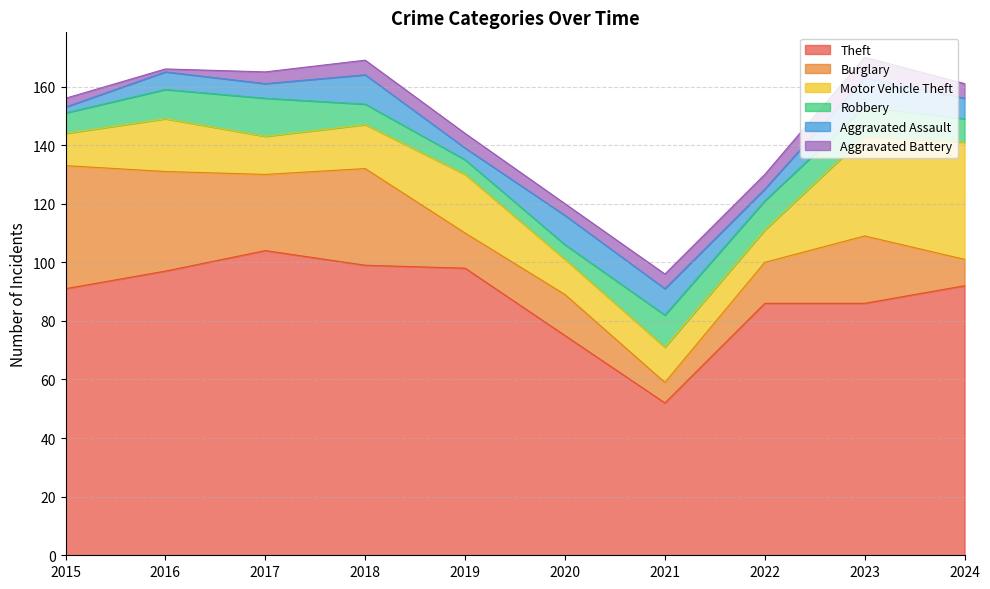

Reading right to left, extract all data points from this chart.

Theft: 92	86	86	52	75	98	99	104	97	91
Burglary: 9	23	14	7	14	12	33	26	34	42
Motor Vehicle Theft: 40	34	11	12	12	20	15	13	18	11
Robbery: 8	10	10	11	5	5	7	13	10	7
Aggravated Assault: 7	10	4	9	10	4	10	5	6	2
Aggravated Battery: 5	7	5	5	4	5	5	4	1	3